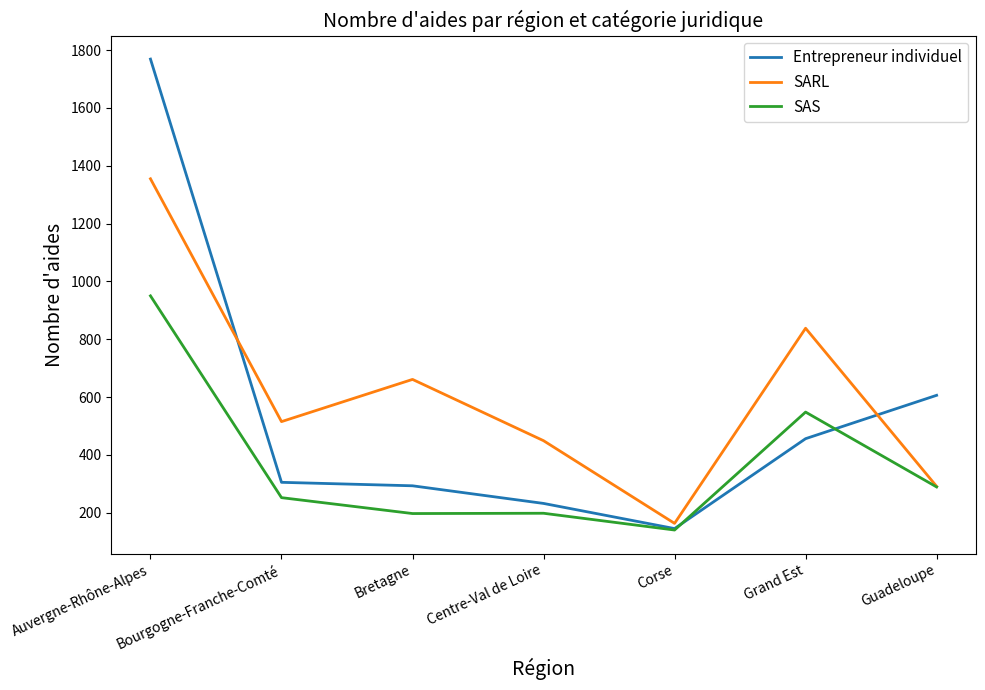

The Entrepreneur individuel series shows 132 at Grand Est. True or false?

False